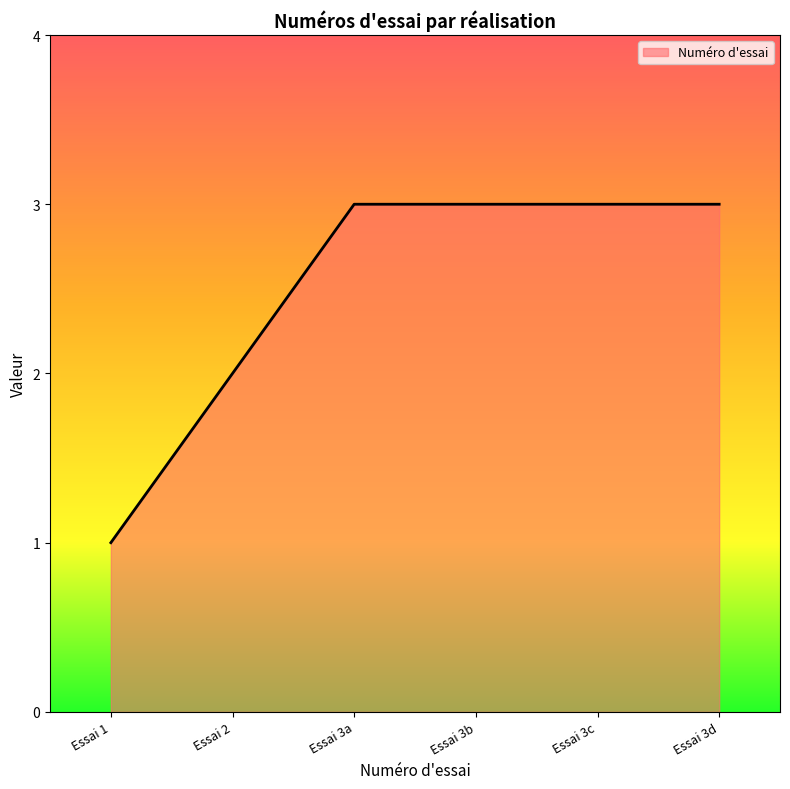

Is it true that the value at Essai 3d is 4?

False